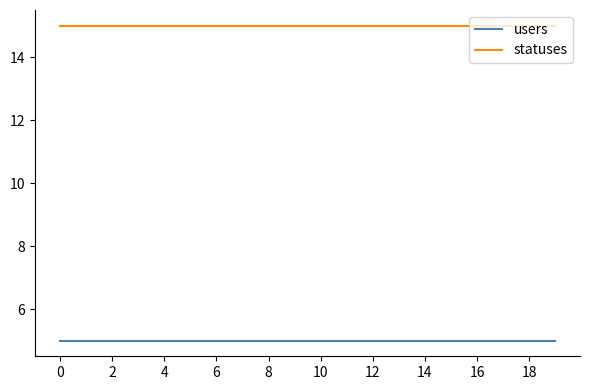

List the series in order of their peak value, highest first.

statuses, users